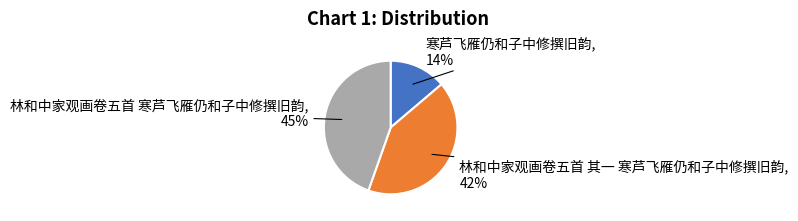

Rank the categories by value from highest to lowest.

林和中家观画卷五首 寒芦飞雁仍和子中修撰旧韵, 林和中家观画卷五首 其一 寒芦飞雁仍和子中修撰旧韵, 寒芦飞雁仍和子中修撰旧韵